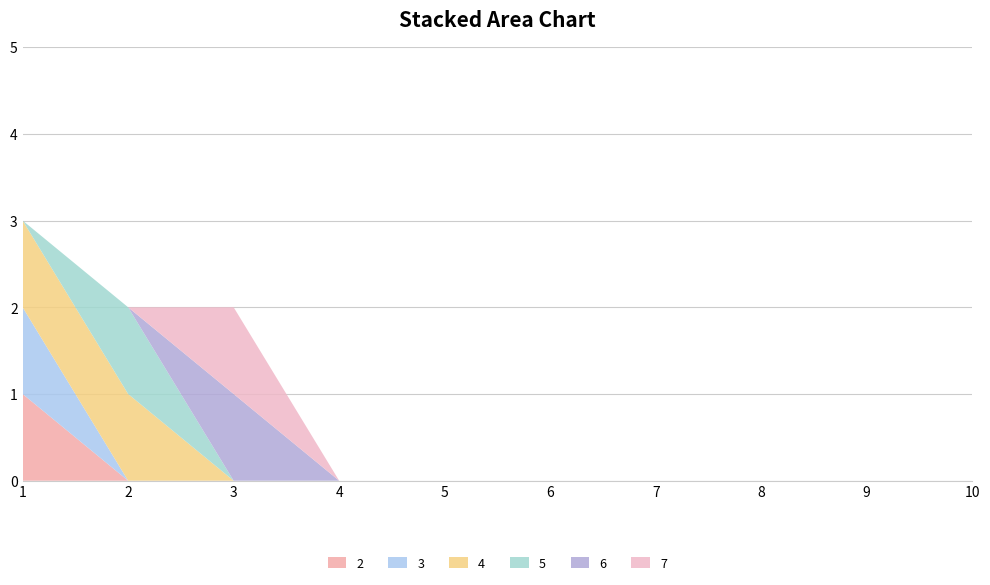

Reading left to right, list all the values displayed in this chart.

2: 1	0	0	0	0	0	0	0	0	0
3: 1	0	0	0	0	0	0	0	0	0
4: 1	1	0	0	0	0	0	0	0	0
5: 0	1	0	0	0	0	0	0	0	0
6: 0	0	1	0	0	0	0	0	0	0
7: 0	0	1	0	0	0	0	0	0	0